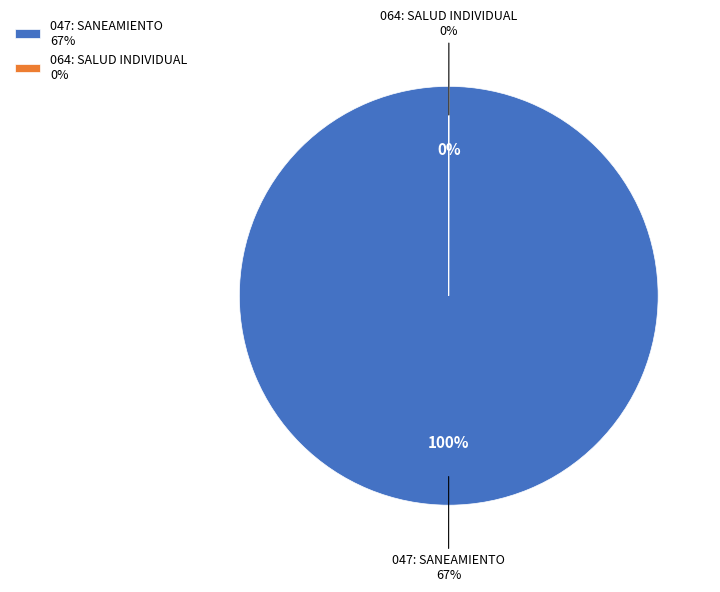

To the nearest percent, what percentage of the pie is 047: SANEAMIENTO?

100%